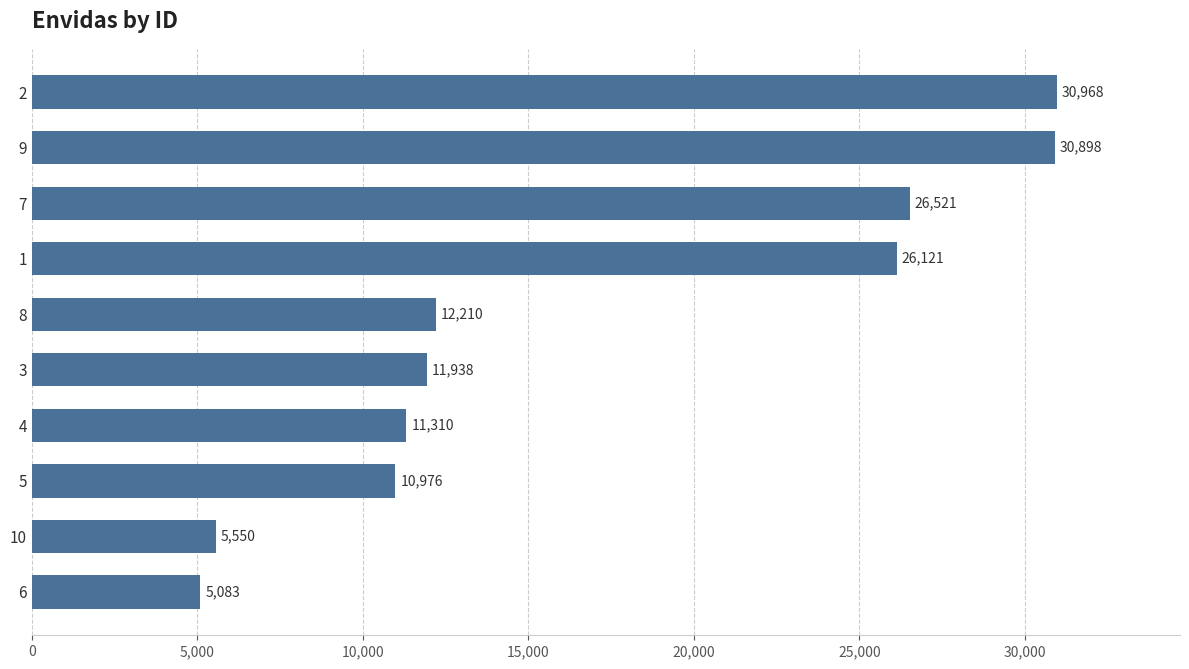

What is the sum of all values?

171575